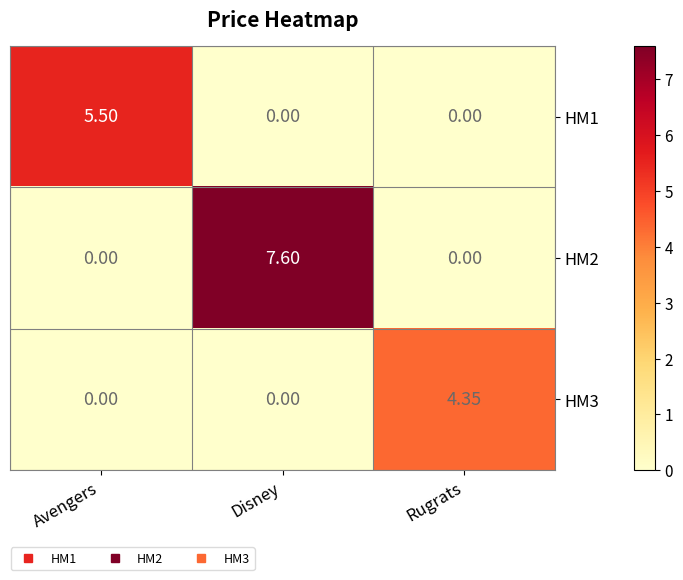

Which category has the highest value across all series?

Disney